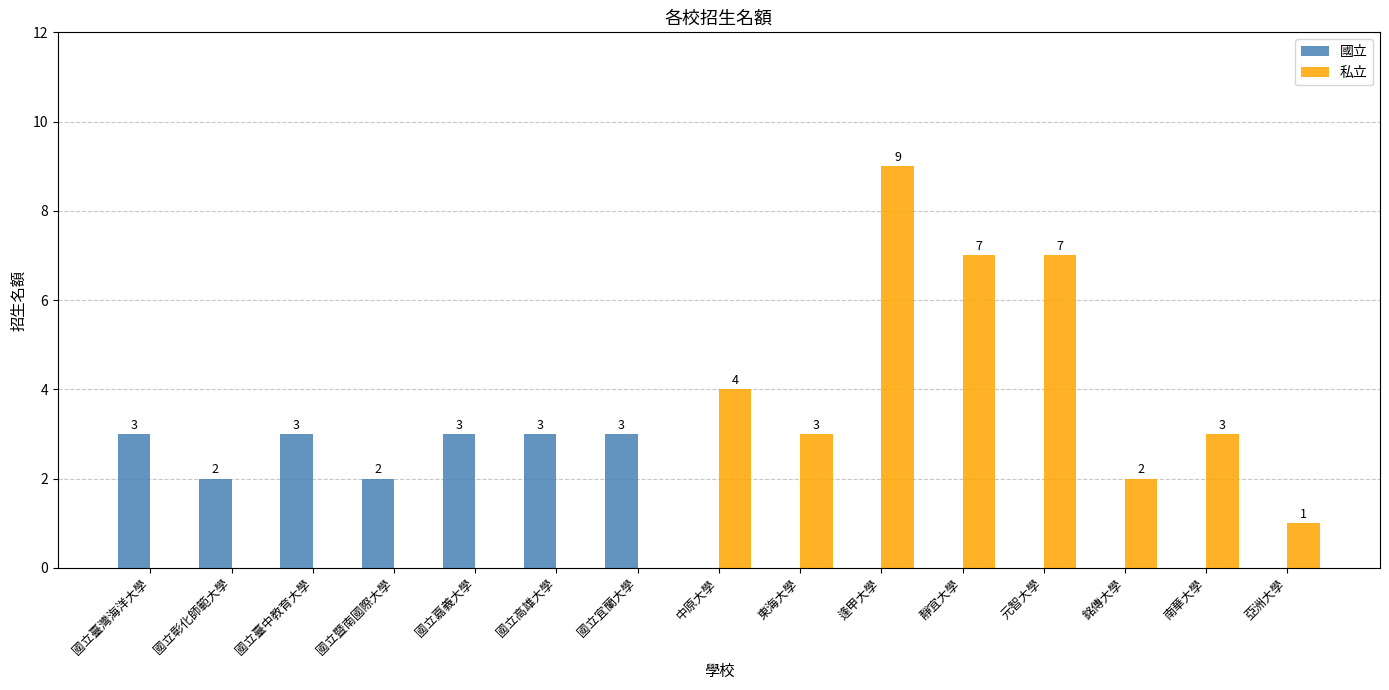

Reading left to right, what are all the values shown in this chart?

國立: 國立臺灣海洋大學=3	國立彰化師範大學=2	國立臺中教育大學=3	國立暨南國際大學=2	國立嘉義大學=3	國立高雄大學=3	國立宜蘭大學=3	中原大學=0	東海大學=0	逢甲大學=0	靜宜大學=0	元智大學=0	銘傳大學=0	南華大學=0	亞洲大學=0
私立: 國立臺灣海洋大學=0	國立彰化師範大學=0	國立臺中教育大學=0	國立暨南國際大學=0	國立嘉義大學=0	國立高雄大學=0	國立宜蘭大學=0	中原大學=4	東海大學=3	逢甲大學=9	靜宜大學=7	元智大學=7	銘傳大學=2	南華大學=3	亞洲大學=1